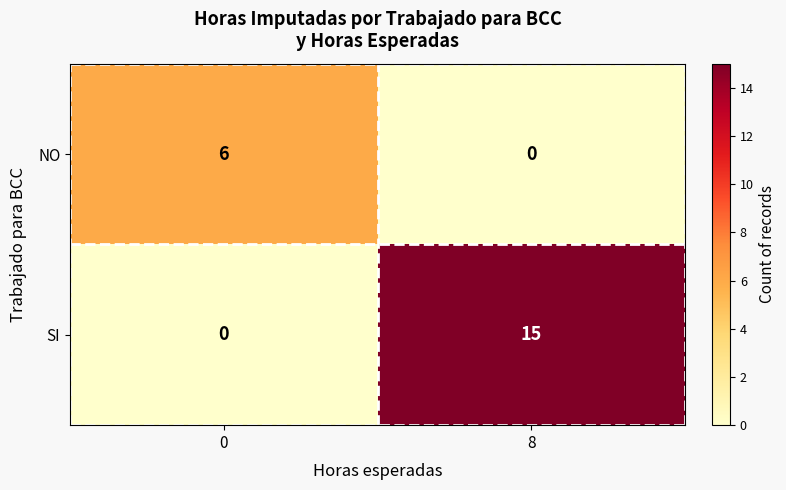

What is the difference between the NO values at 8 and 0?

6